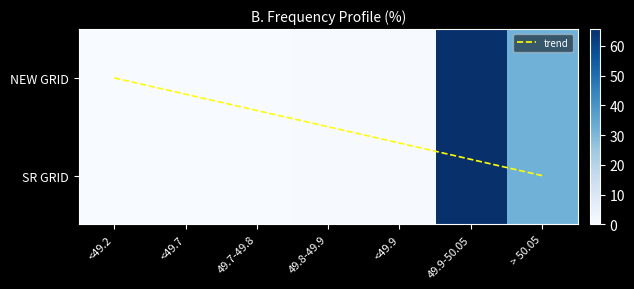

Which series has the widest spread of values?

NEW GRID